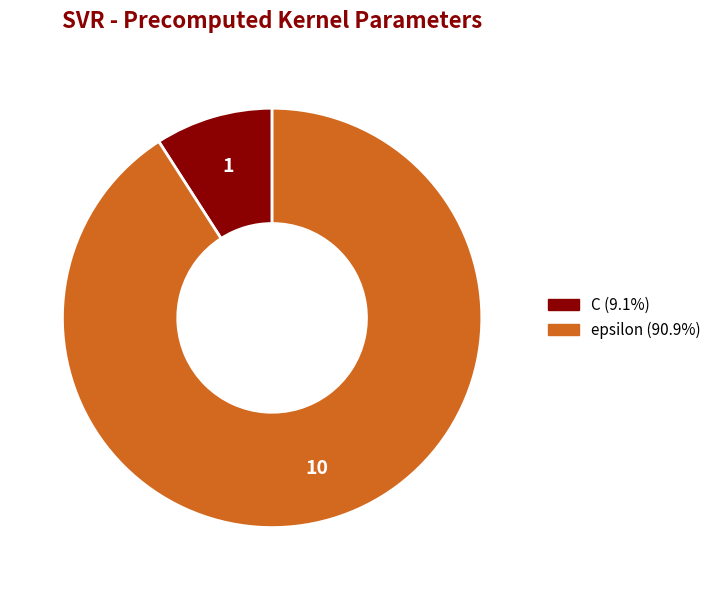

How many slices are in this pie chart?

2